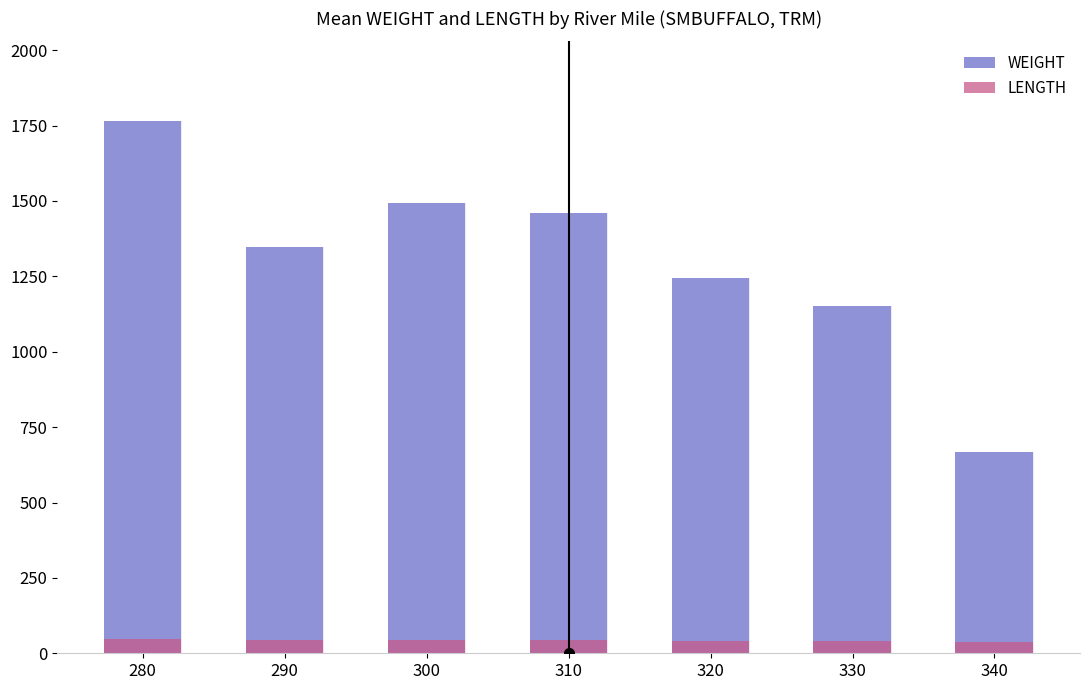

Which series has the largest total across all categories?

WEIGHT